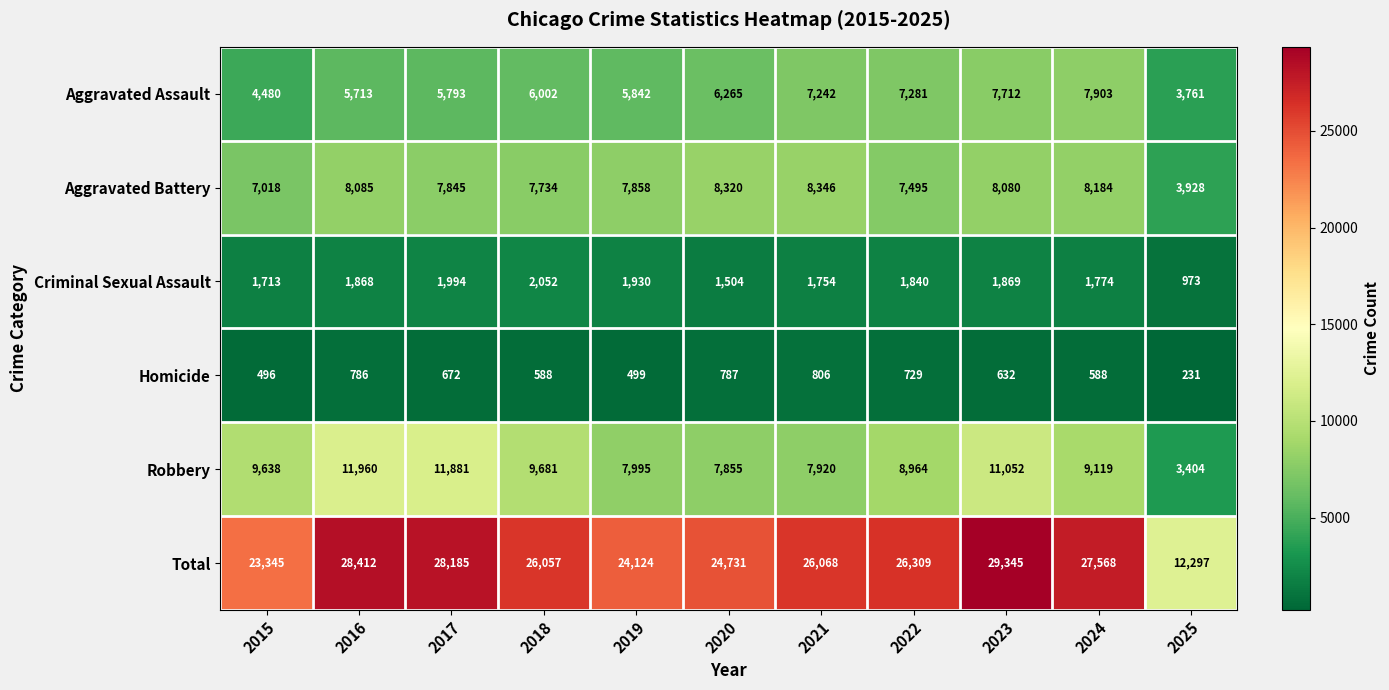

What is the average value of the Total series?

25131